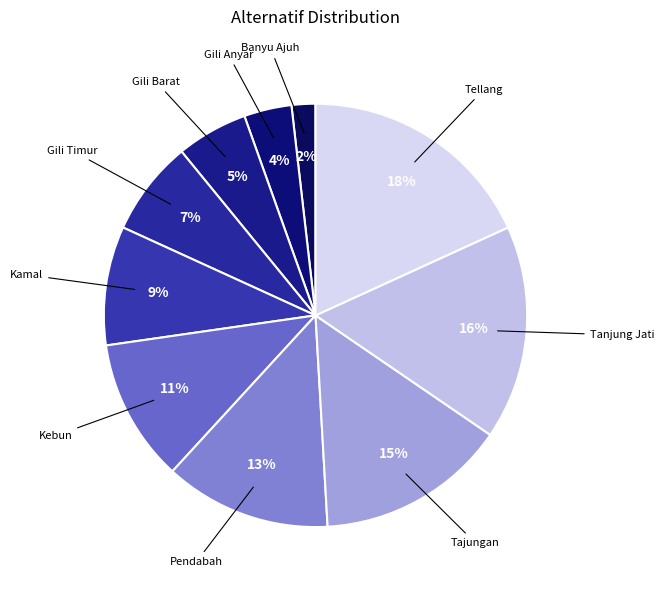

To the nearest percent, what is the difference between the largest and smallest slice percentages?

16%